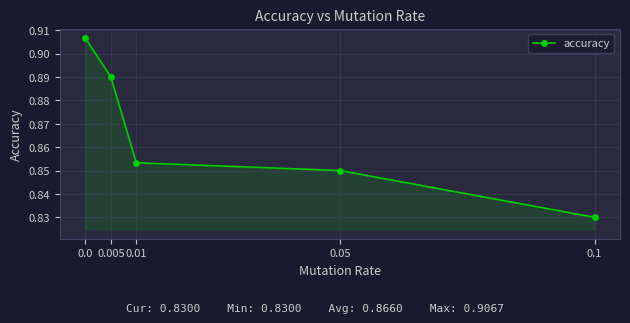

True or false: the data shows 0.5 at 0.005.

False